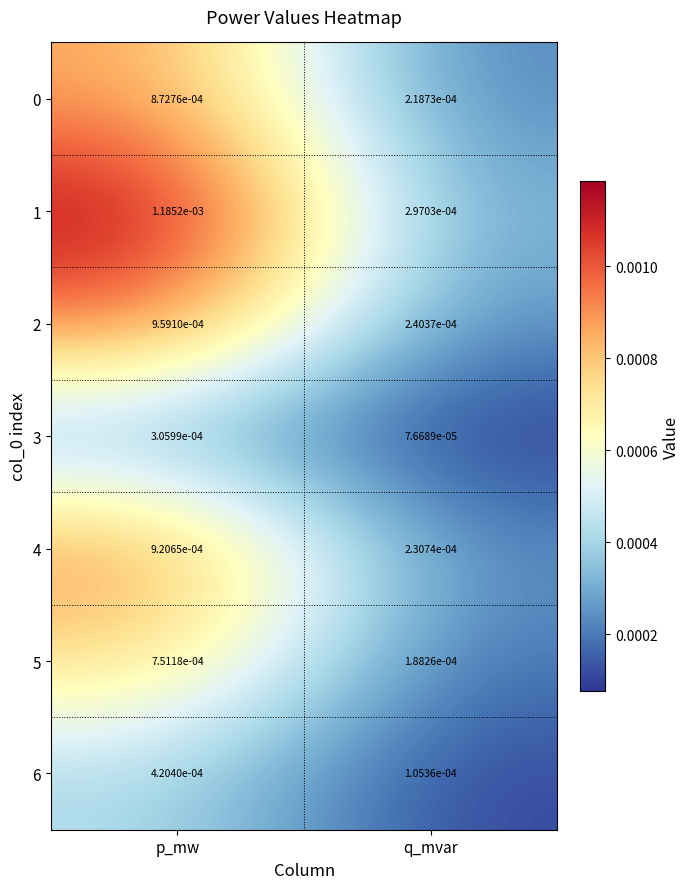

Where is 1 nearest to the value 0?

q_mvar